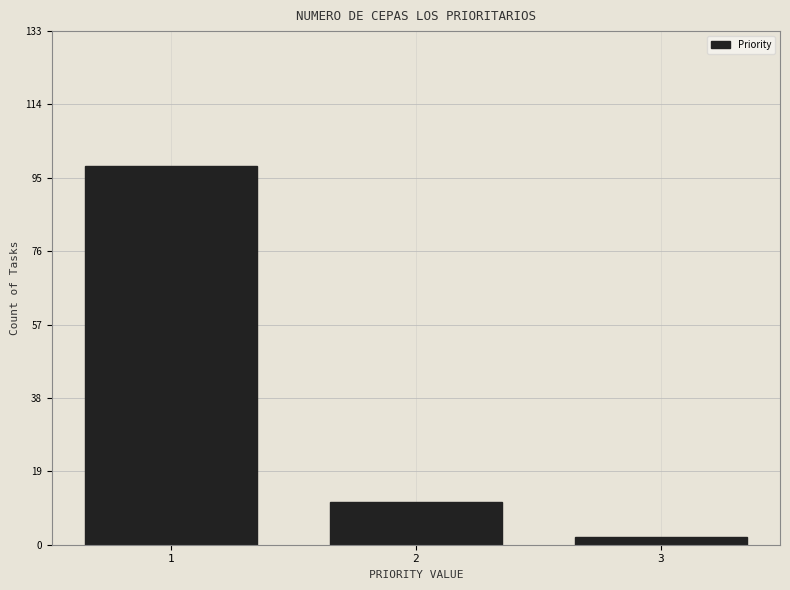

Reading left to right, list all the values displayed in this chart.

98	11	2